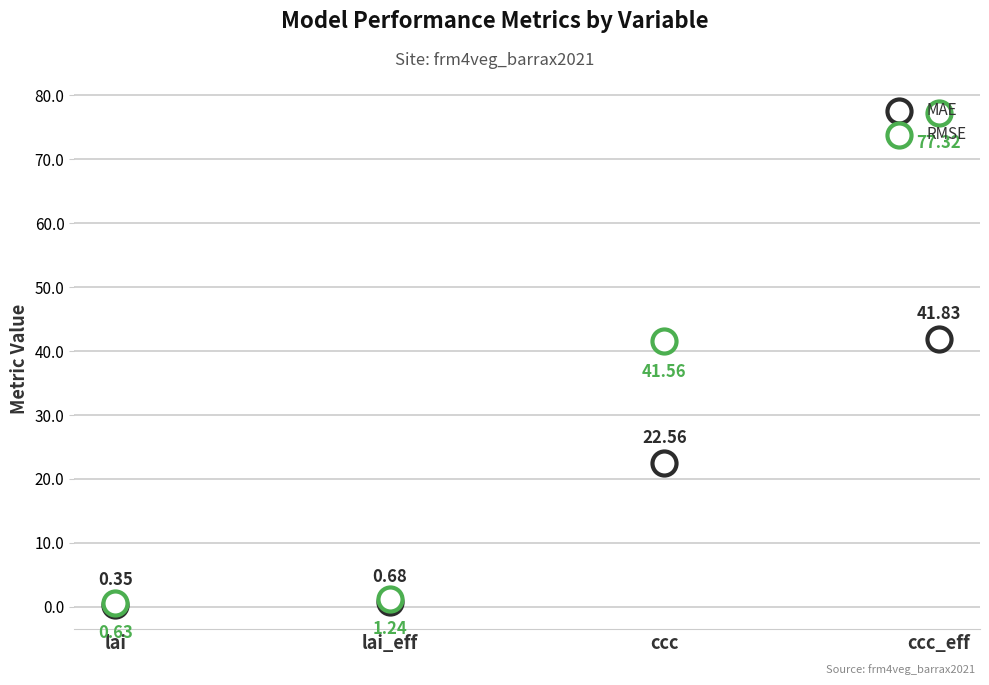

What are all the series names shown in the legend?

MAE, RMSE